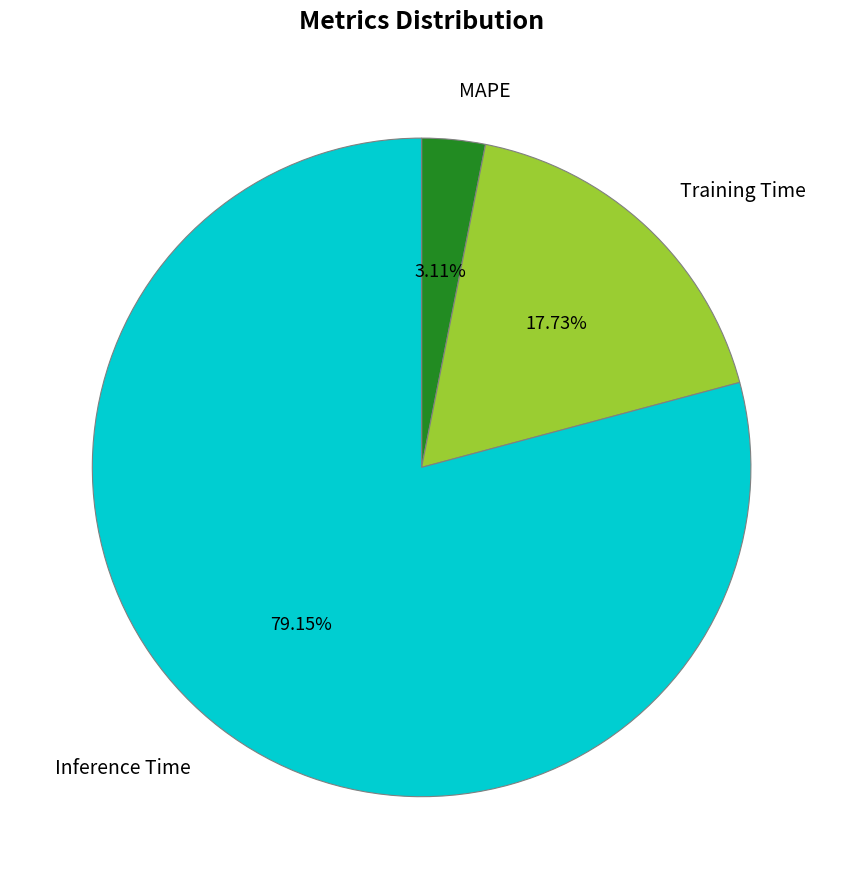

Is it true that Inference Time is 85% of the pie?

False